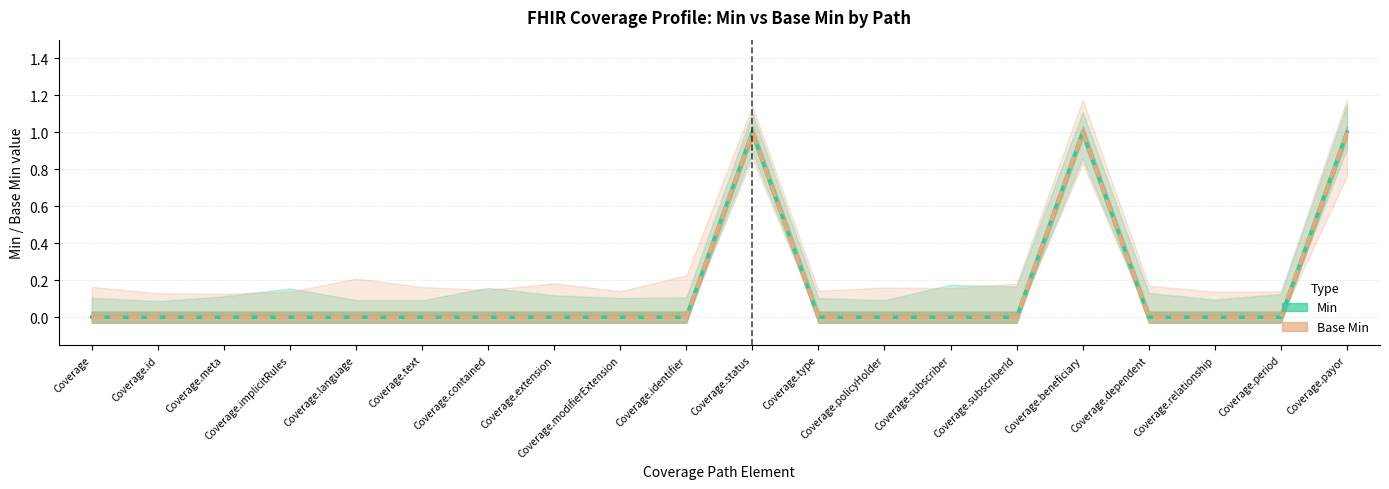

Which category has the highest value across all series?

Coverage.status